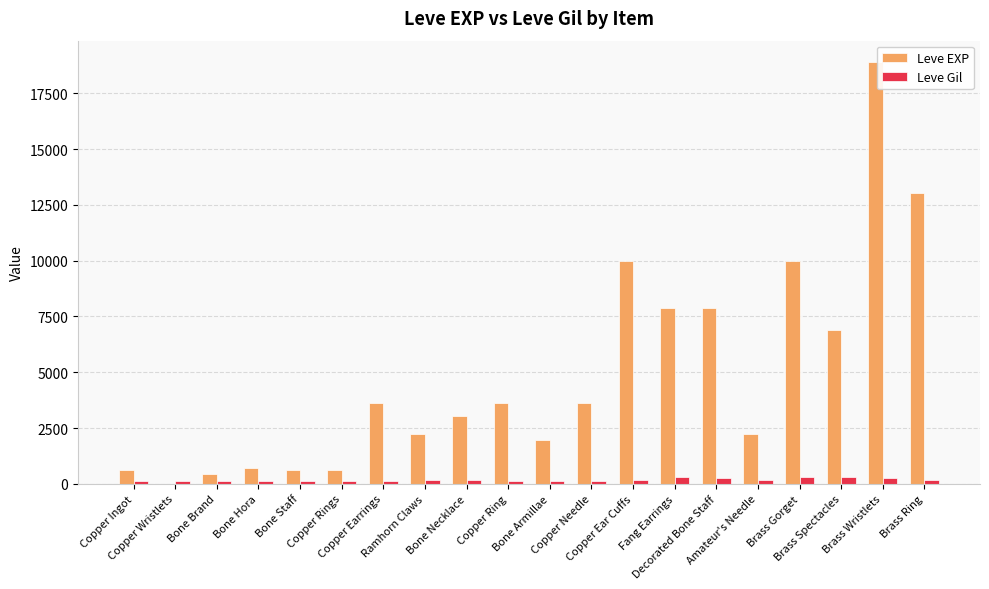

At which label does Leve EXP reach its peak?

Brass Wristlets